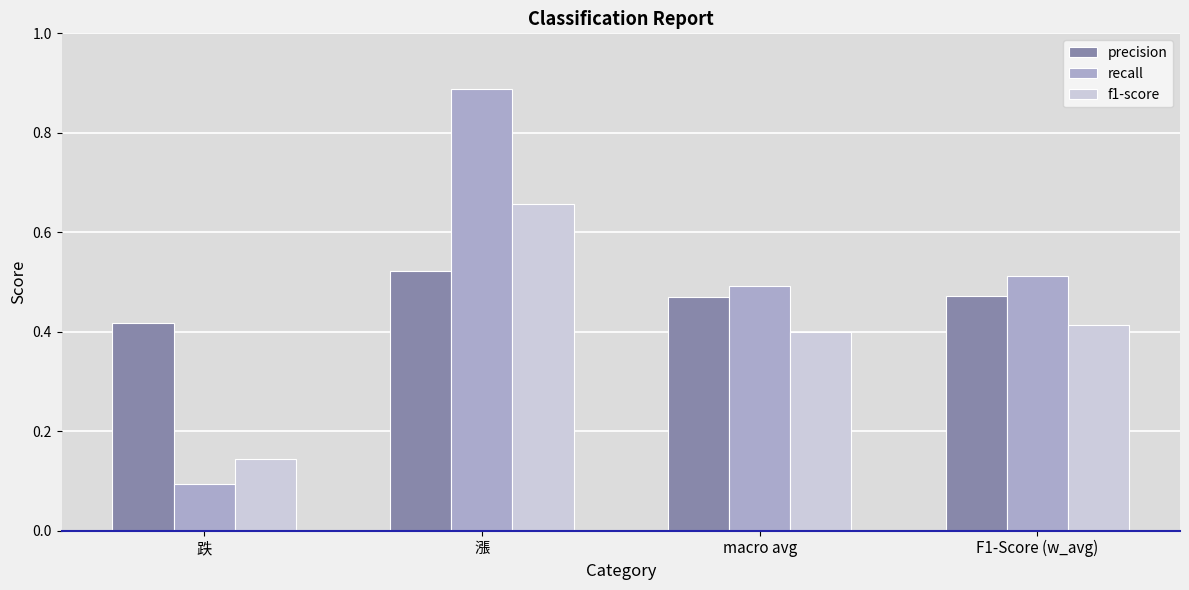

List the series in order of their peak value, lowest first.

precision, f1-score, recall